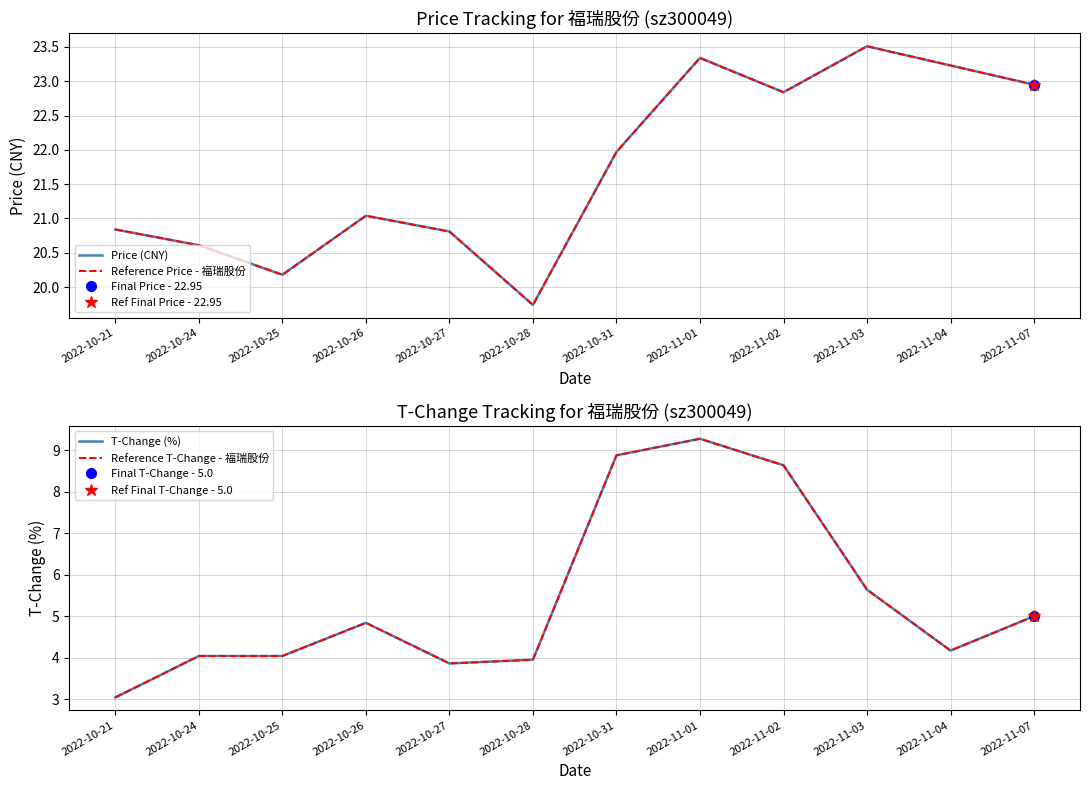

True or false: Reference T-Change - 福瑞股份 and Price (CNY) intersect in this chart.

False